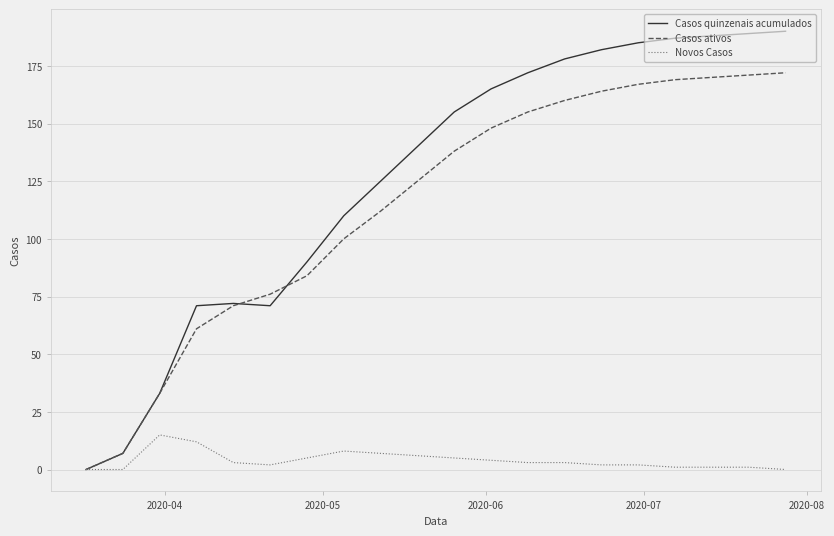

Which series has the widest spread of values?

Casos quinzenais acumulados